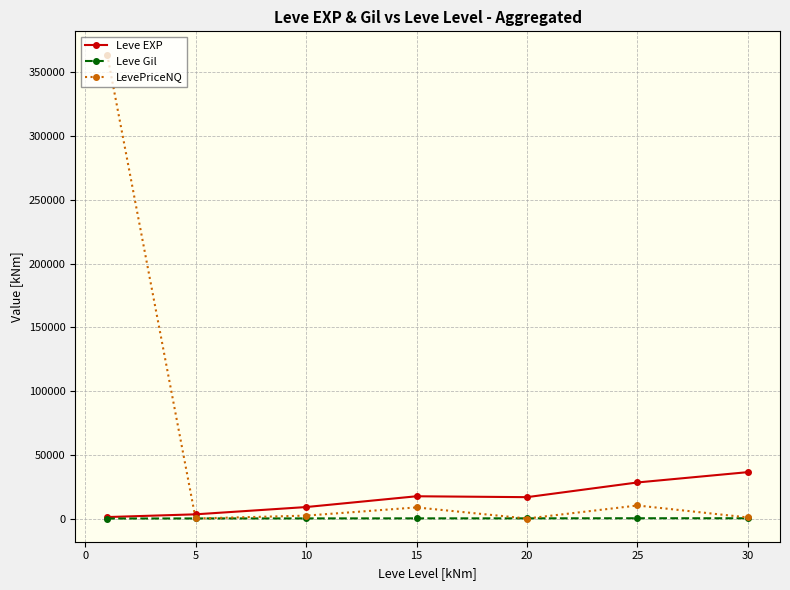

Which series has the largest range (max minus min)?

LevePriceNQ